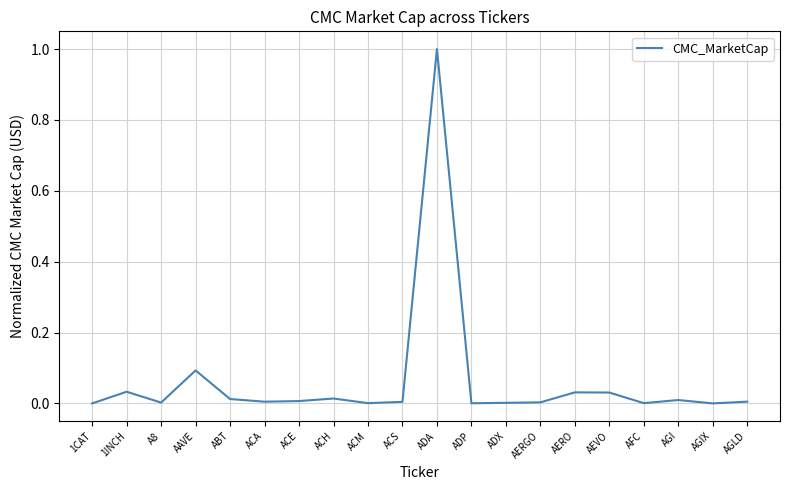

True or false: the data shows 0.0 at 1CAT.

True